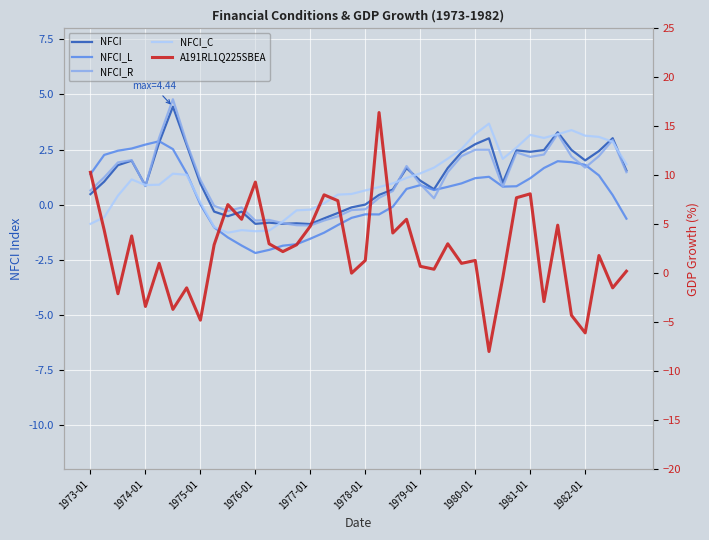

How many intersections are there between NFCI_C and NFCI_R?

9